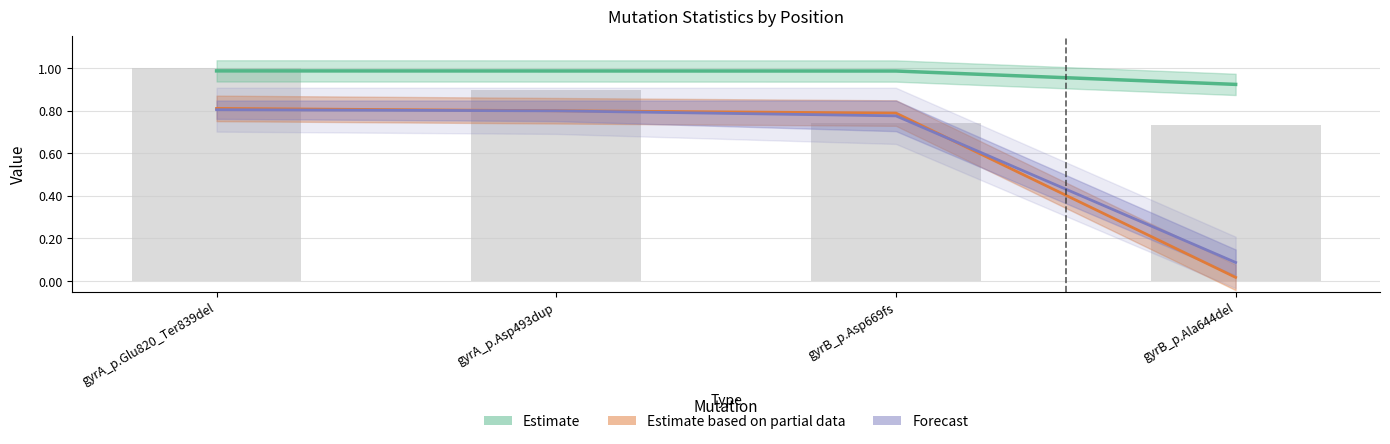

Count the number of data series in this chart.

4